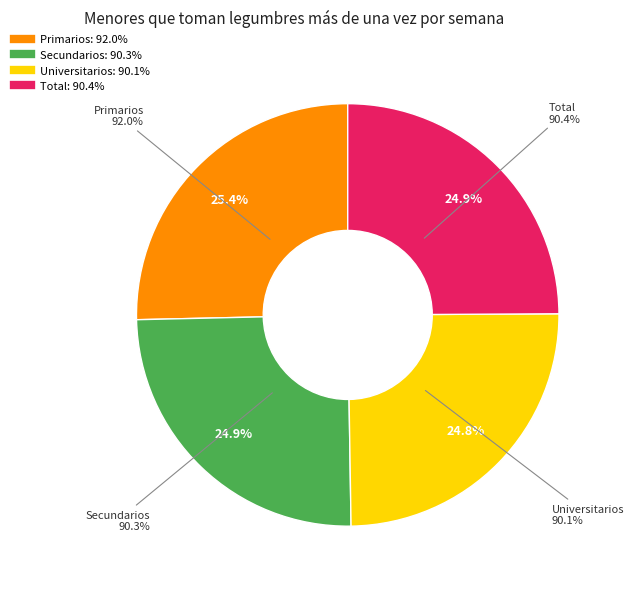

The Secundarios slice represents 25% of the pie. True or false?

True